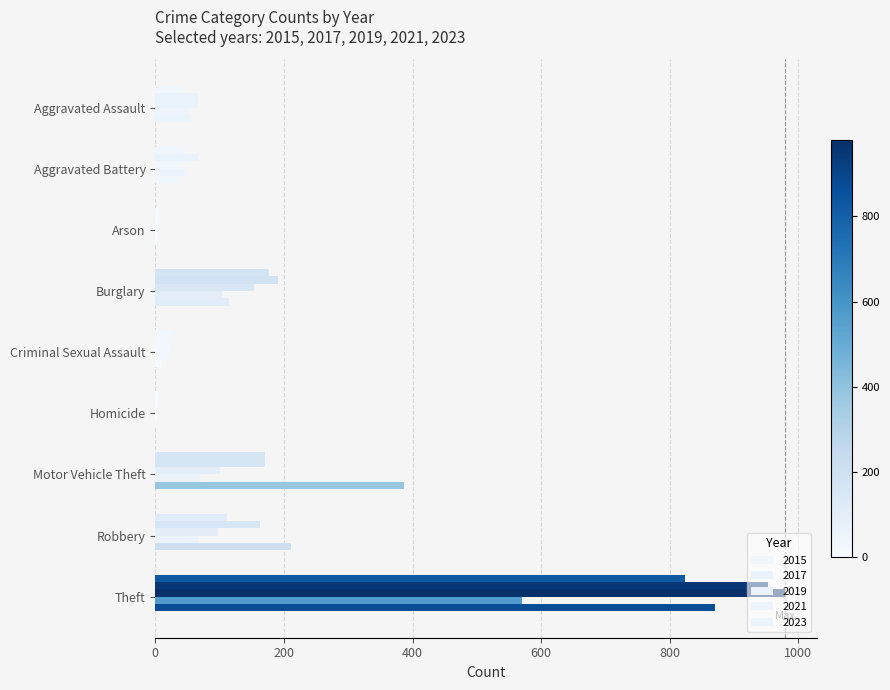

How many distinct data groups are displayed?

5